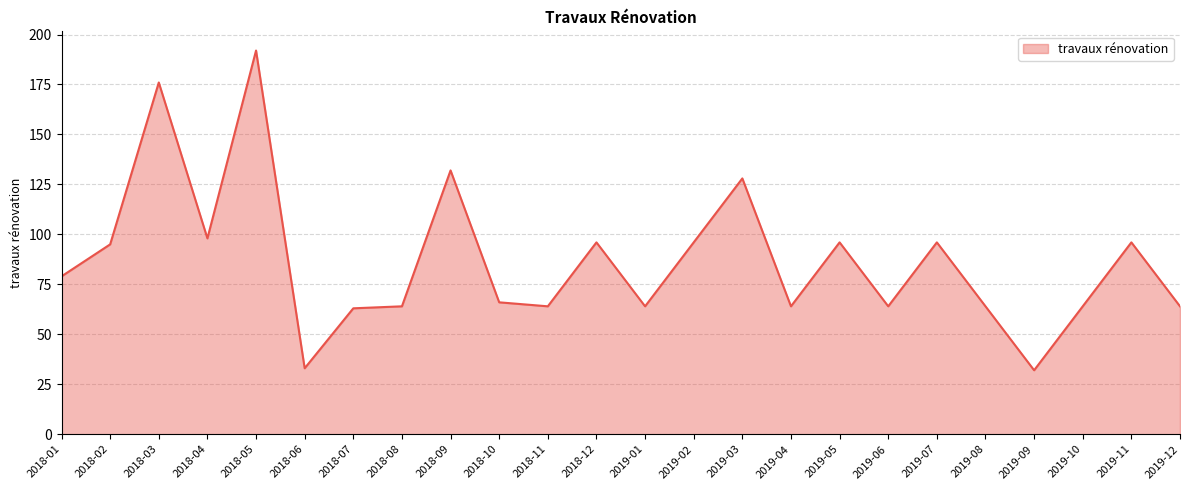

How many lines are shown in the chart?

1